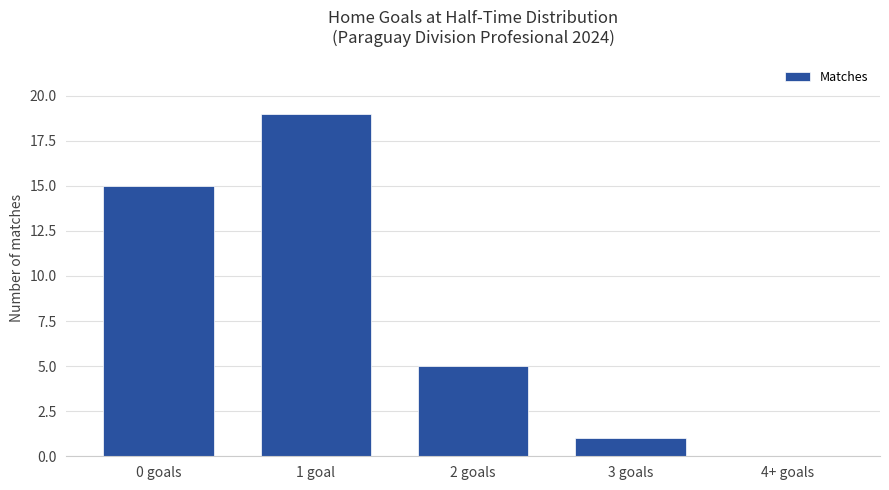

What is the maximum value shown in the chart?

19